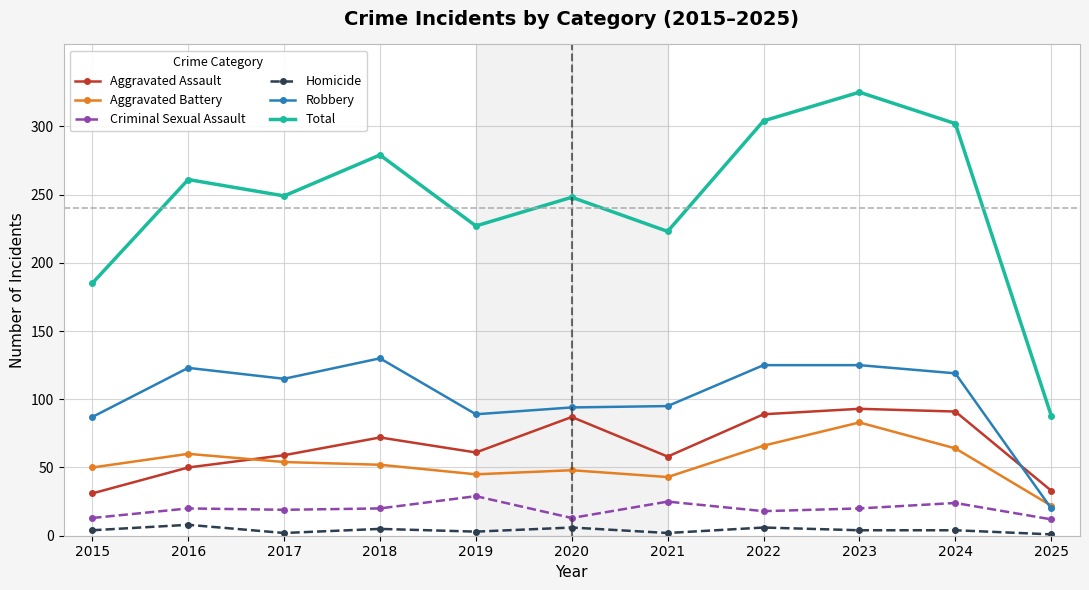

What is the difference between the highest and lowest values at 2015?

181